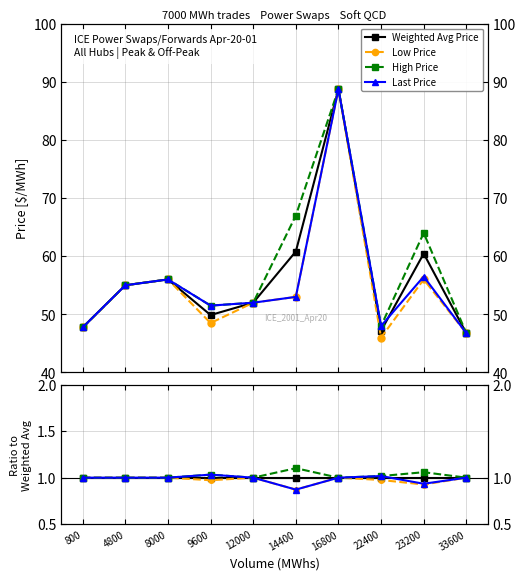

True or false: Weighted Avg Price has a value of 1.0 at 4800.

True